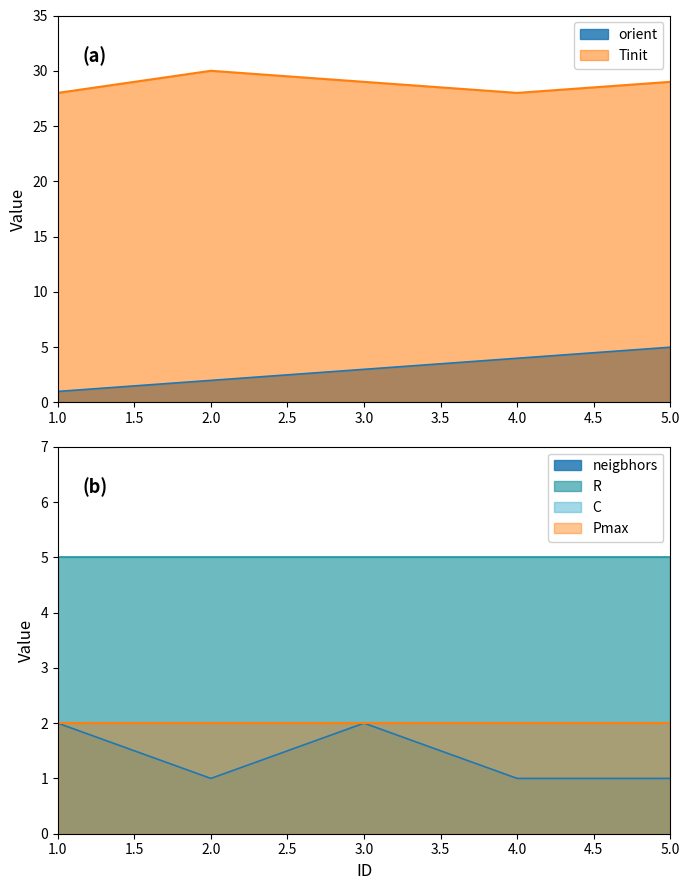

What is the sum of the Tinit values at 4 and 1?

56